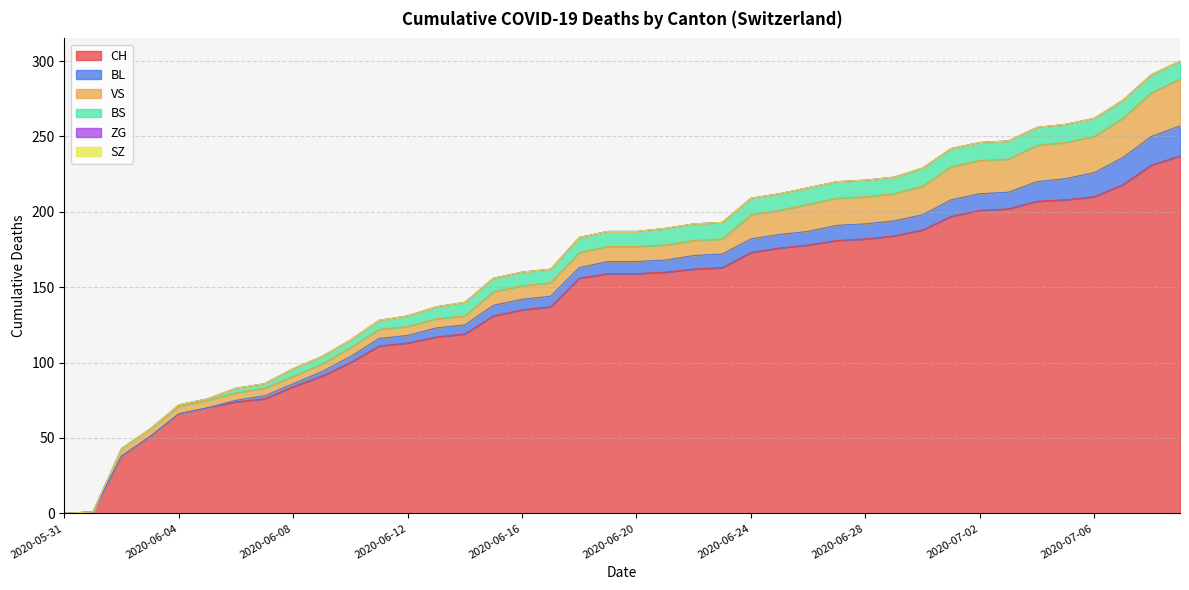

True or false: CH and VS cross at least once.

False